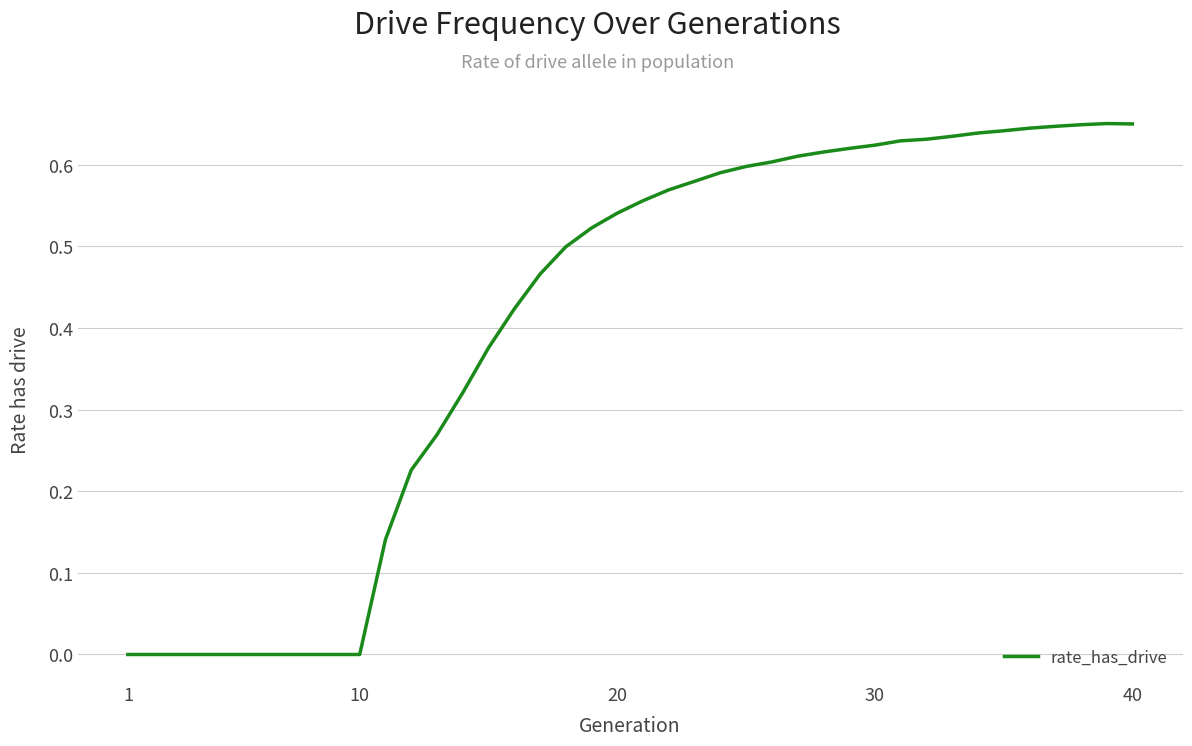

How many lines are shown in the chart?

1